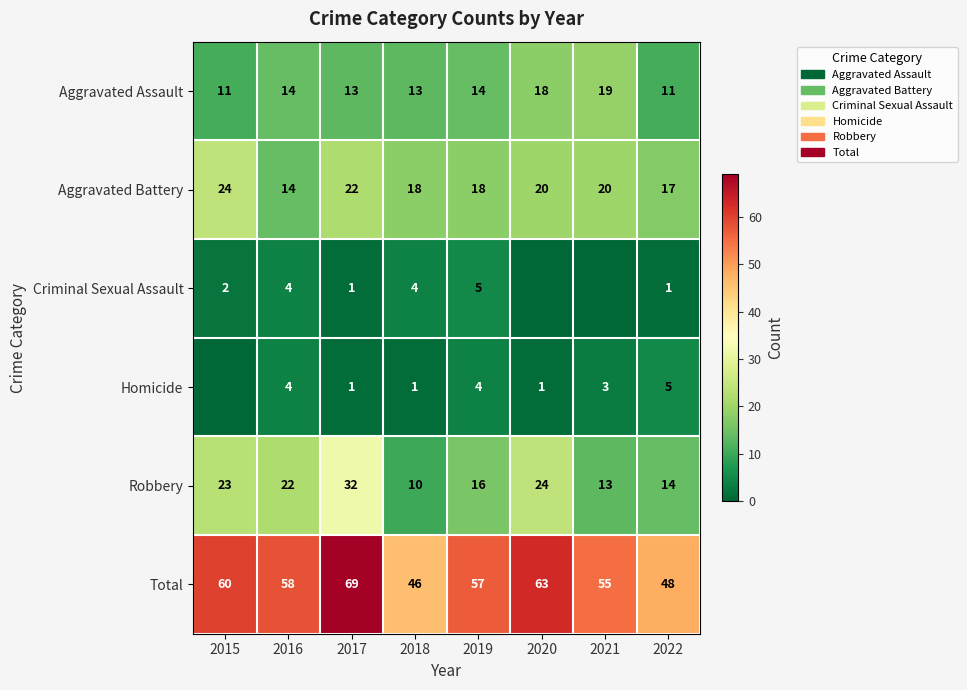

What is the difference between the maximum and minimum values in the Aggravated Battery series?

10